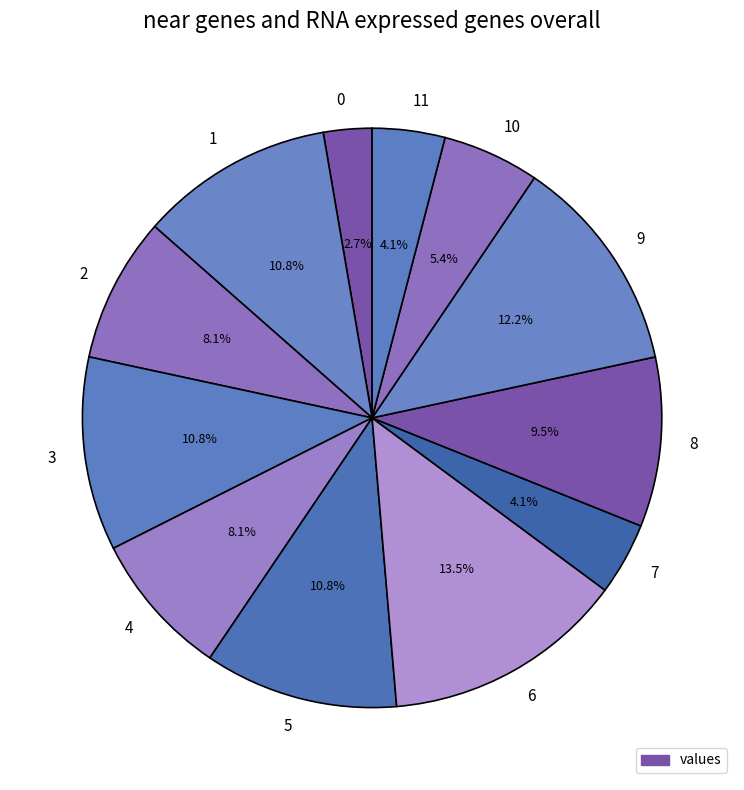

How many segments does this pie chart have?

12